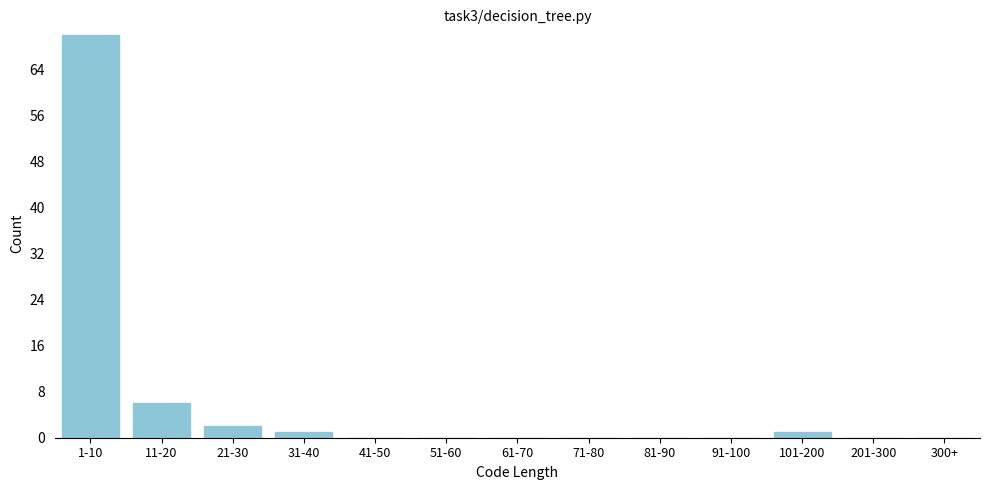

Reading left to right, list all the values displayed in this chart.

1-10=70	11-20=6	21-30=2	31-40=1	41-50=0	51-60=0	61-70=0	71-80=0	81-90=0	91-100=0	101-200=1	201-300=0	300+=0